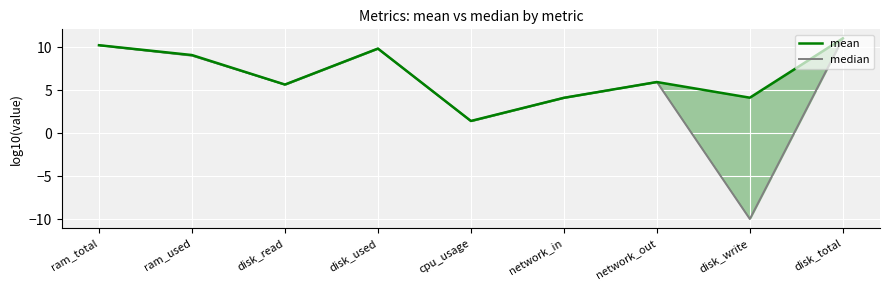

Which series has the widest spread of values?

median